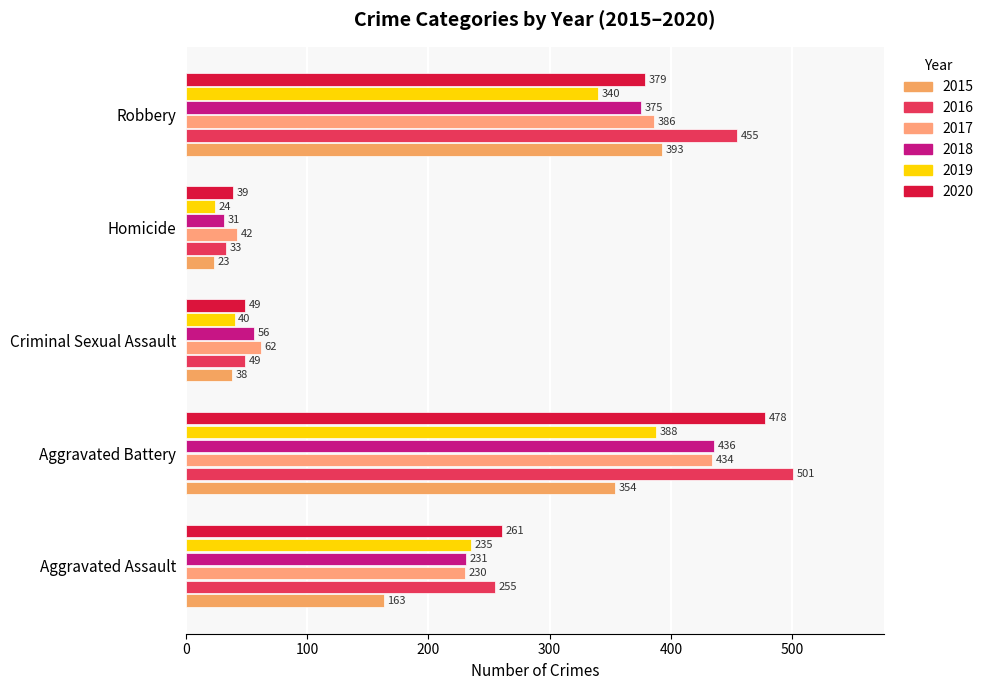

Reading left to right, what are all the values shown in this chart?

2015: 163	354	38	23	393
2016: 255	501	49	33	455
2017: 230	434	62	42	386
2018: 231	436	56	31	375
2019: 235	388	40	24	340
2020: 261	478	49	39	379